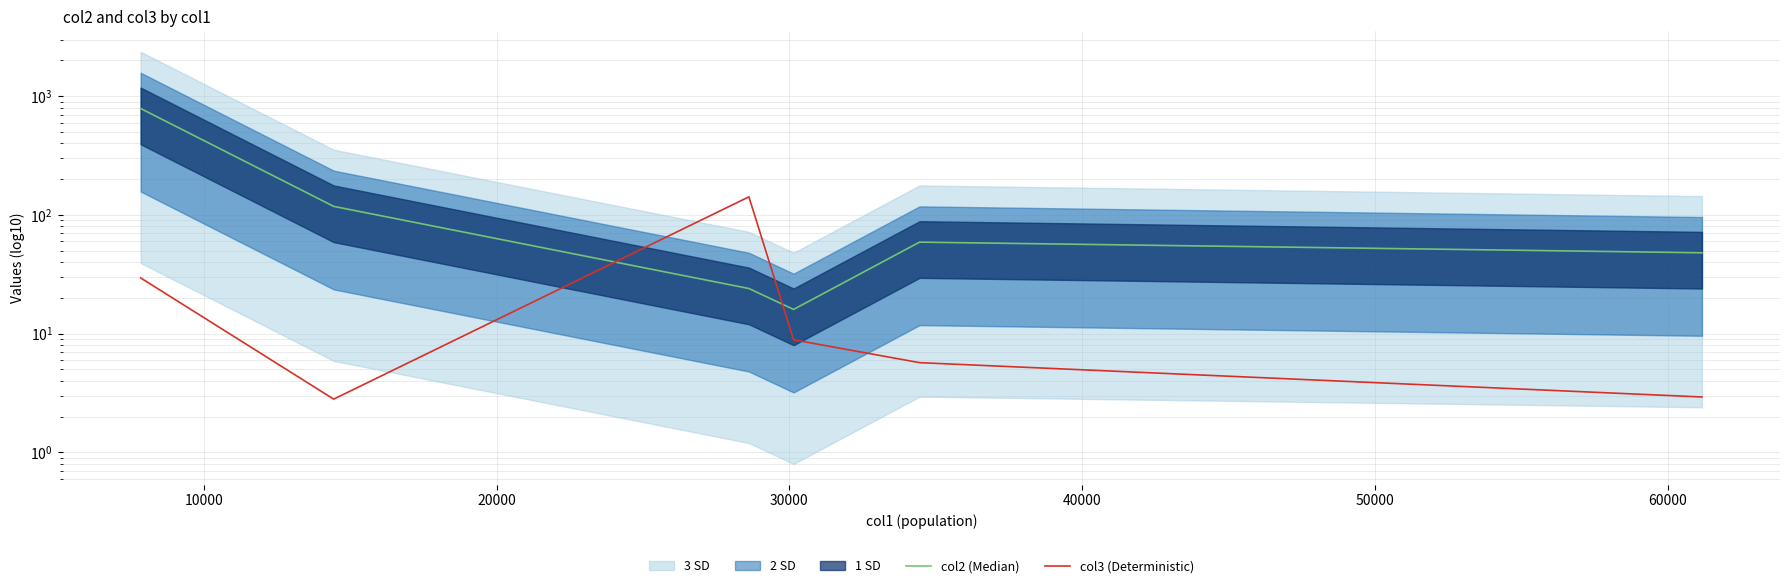

What is the value of the col3 (Deterministic) point at the 1st from the left?

29.5